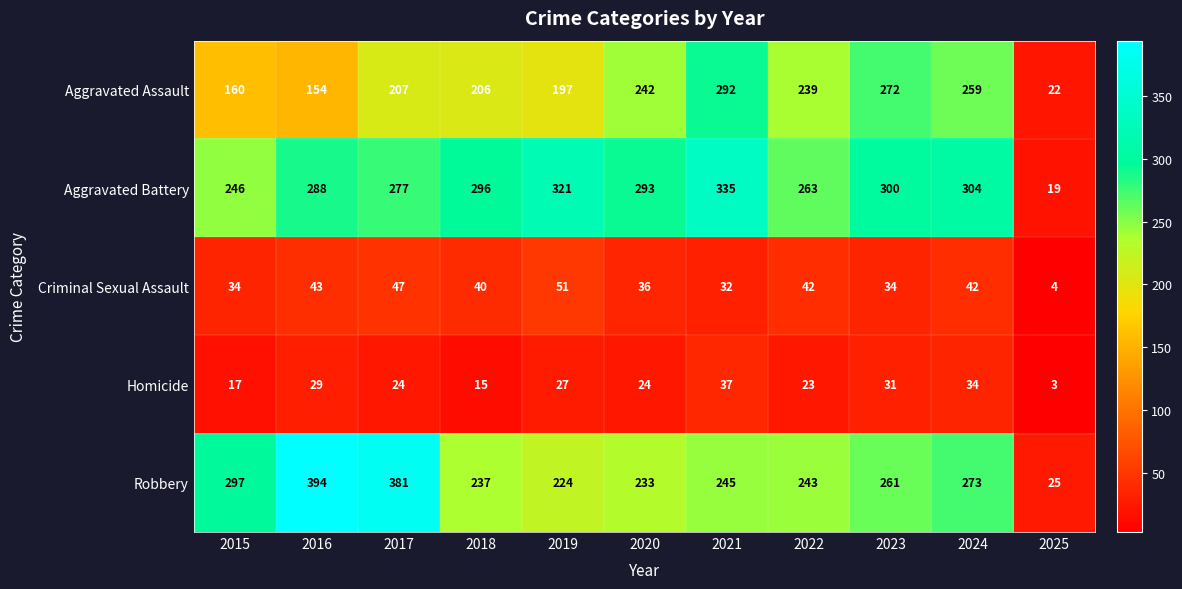

Which series has the largest total across all categories?

Aggravated Battery